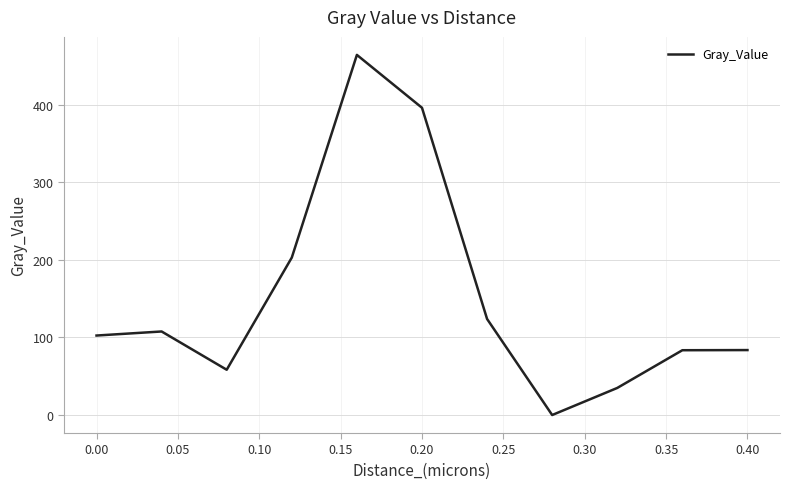

What is the greatest value displayed?

464.4